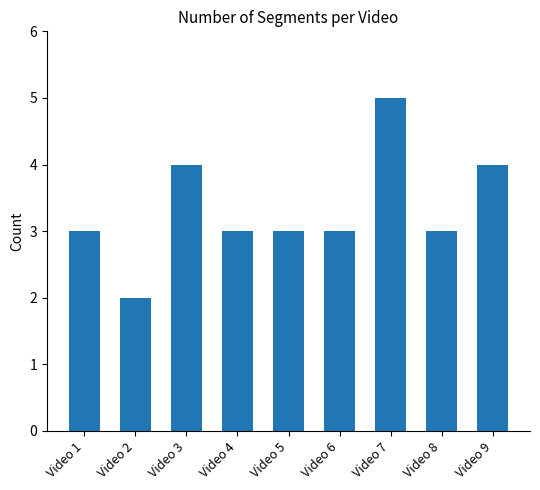

Reading left to right, what are all the values shown in this chart?

3	2	4	3	3	3	5	3	4